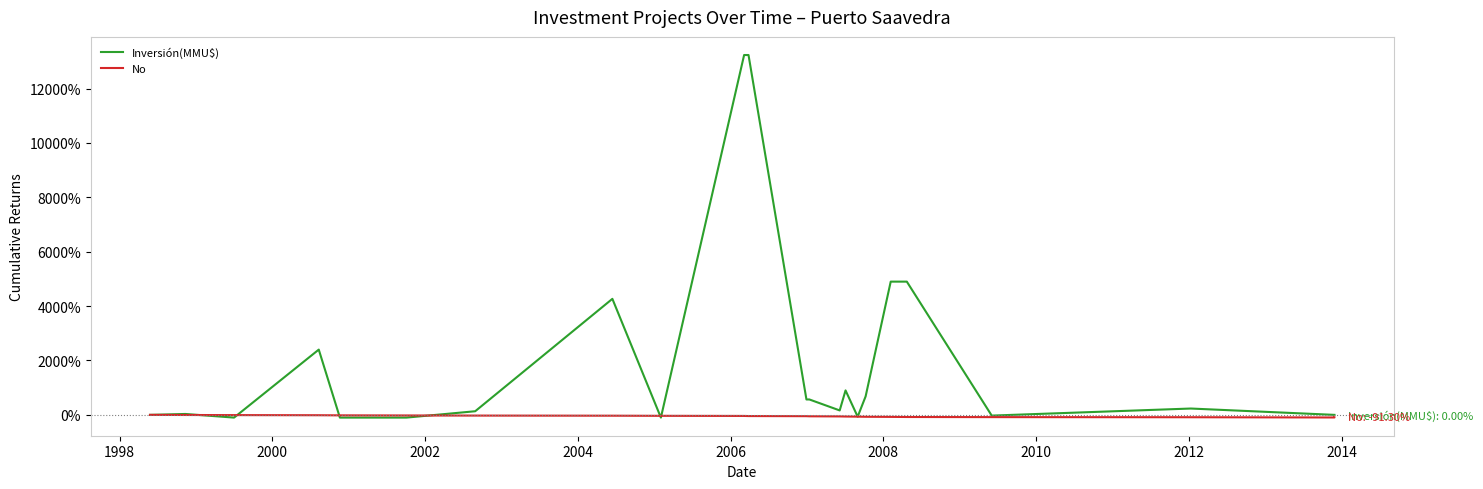

The No series shows -123.0 at 16. True or false?

False